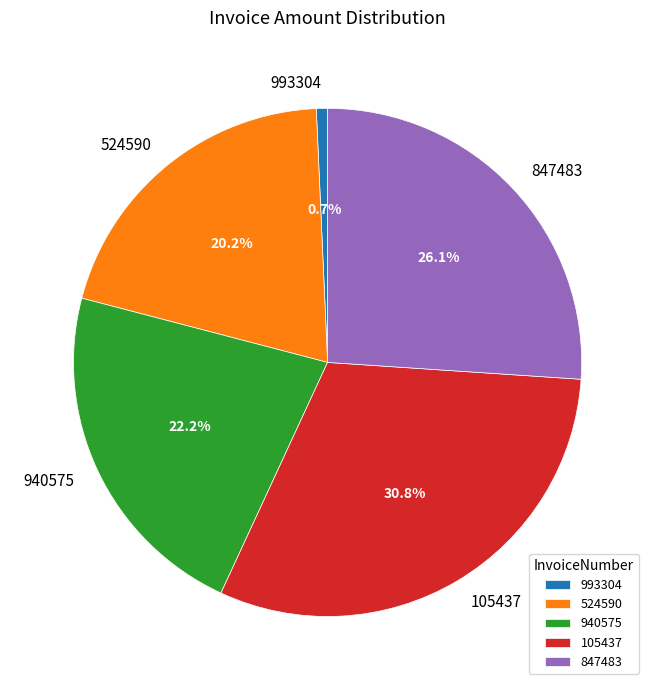

Does 105437 account for over 50% of the chart?

No